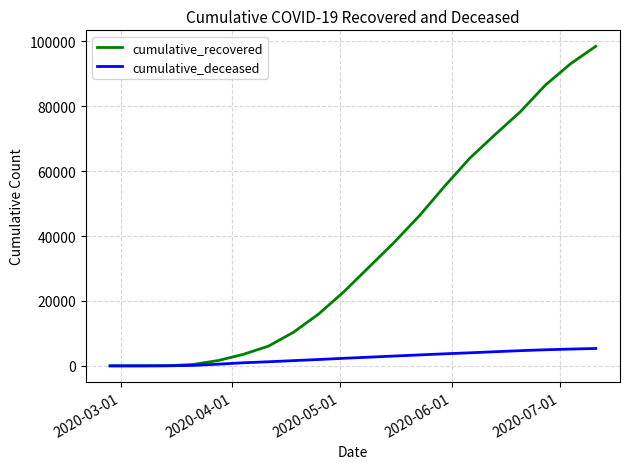

True or false: cumulative_recovered has more than 1 interior local peaks.

False